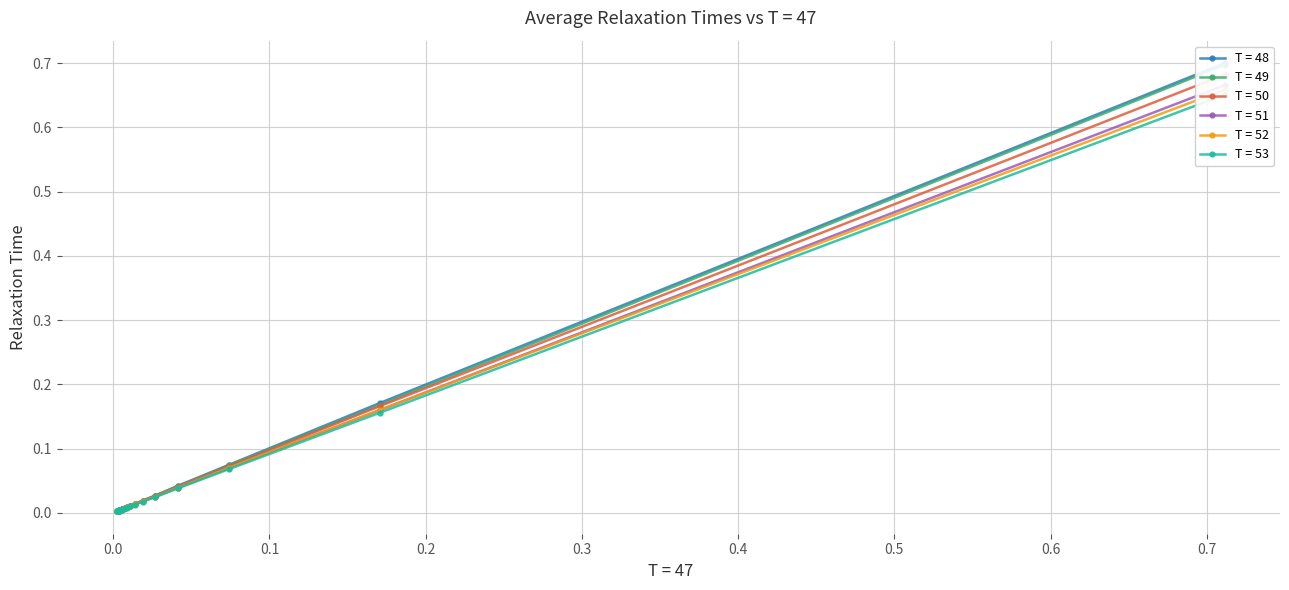

Reading right to left, transcribe all the data shown in this chart.

T = 48: 0.0	0.0	0.0	0.0	0.0	0.0	0.0	0.0	0.0	0.0	0.0	0.0	0.0	0.0	0.0	0.0	0.0	0.1	0.2	0.7
T = 49: 0.0	0.0	0.0	0.0	0.0	0.0	0.0	0.0	0.0	0.0	0.0	0.0	0.0	0.0	0.0	0.0	0.0	0.1	0.2	0.7
T = 50: 0.0	0.0	0.0	0.0	0.0	0.0	0.0	0.0	0.0	0.0	0.0	0.0	0.0	0.0	0.0	0.0	0.0	0.1	0.2	0.7
T = 51: 0.0	0.0	0.0	0.0	0.0	0.0	0.0	0.0	0.0	0.0	0.0	0.0	0.0	0.0	0.0	0.0	0.0	0.1	0.2	0.7
T = 52: 0.0	0.0	0.0	0.0	0.0	0.0	0.0	0.0	0.0	0.0	0.0	0.0	0.0	0.0	0.0	0.0	0.0	0.1	0.2	0.7
T = 53: 0.0	0.0	0.0	0.0	0.0	0.0	0.0	0.0	0.0	0.0	0.0	0.0	0.0	0.0	0.0	0.0	0.0	0.1	0.2	0.7